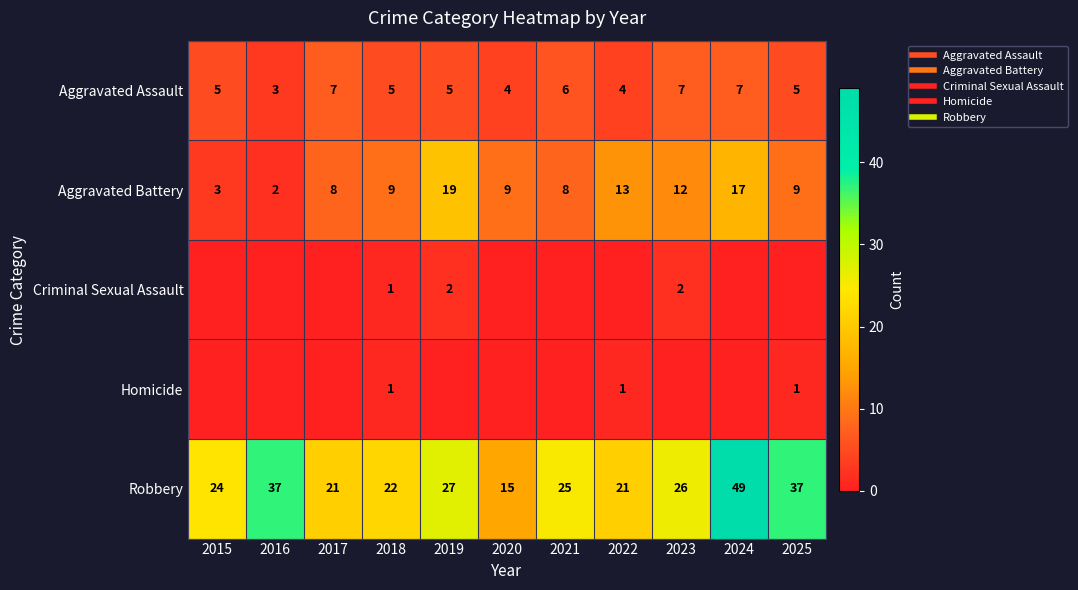

What is the total value across all series at 2017?

36